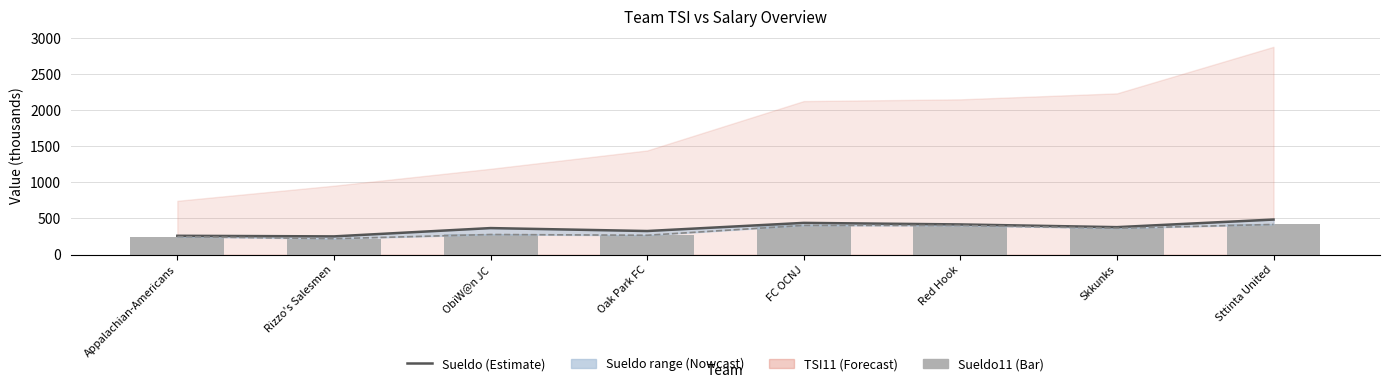

What is the smallest value displayed?

219.5